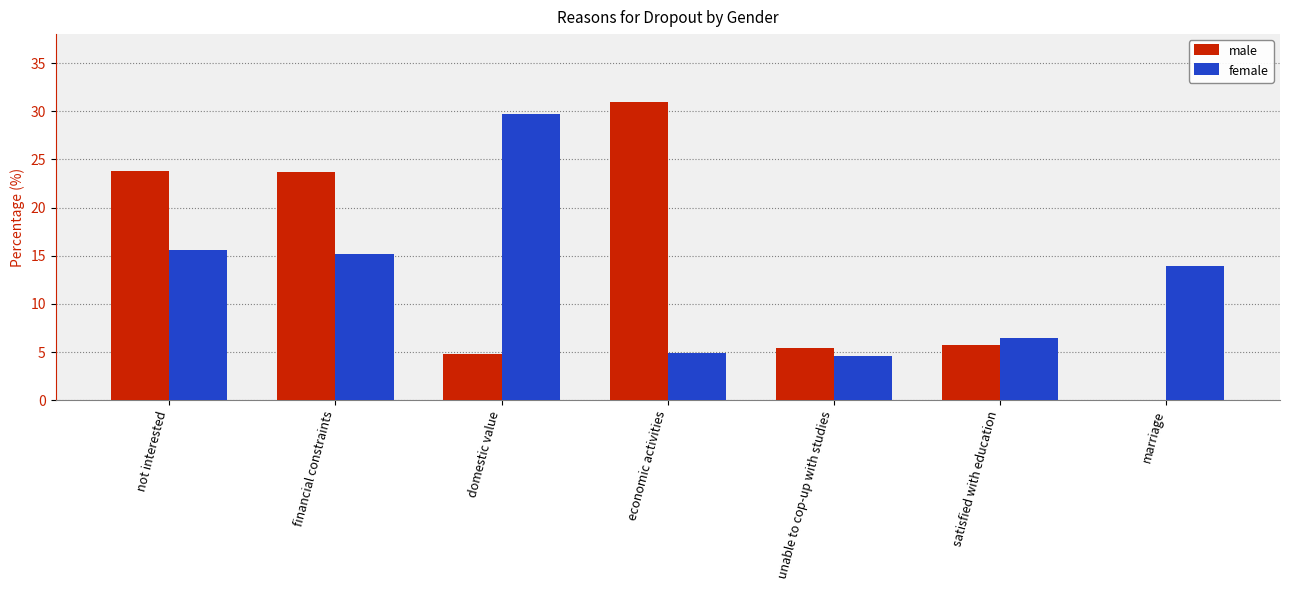

What is the total value across all series at domestic value?

34.5